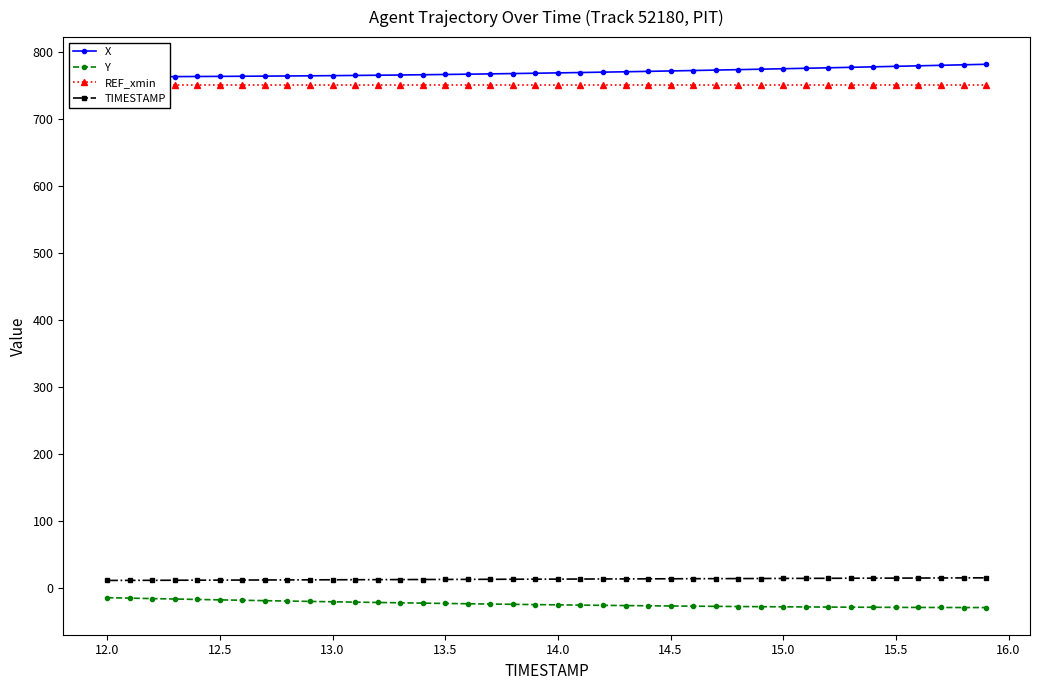

True or false: Y and REF_xmin cross at least once.

False